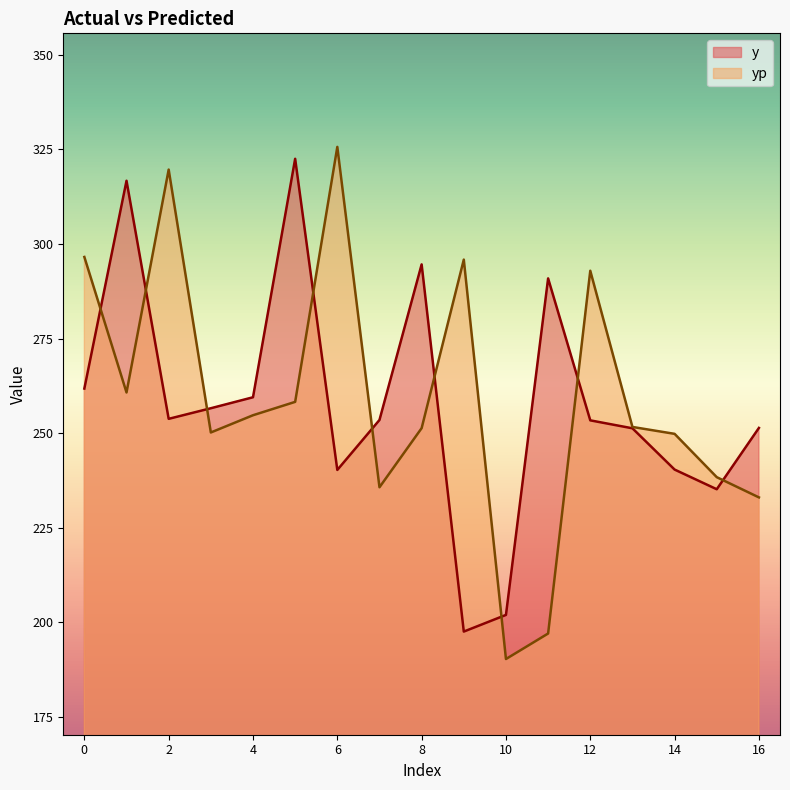

Reading left to right, list all the values displayed in this chart.

y: 0=261.8	1=316.7	2=253.8	3=256.6	4=259.5	5=322.5	6=240.3	7=253.5	8=294.6	9=197.6	10=202.0	11=290.9	12=253.4	13=251.3	14=240.4	15=235.2	16=251.4
yp: 0=296.6	1=260.8	2=319.6	3=250.2	4=254.8	5=258.3	6=325.6	7=235.7	8=251.3	9=295.9	10=190.4	11=197.1	12=292.9	13=251.7	14=249.8	15=238.4	16=233.1